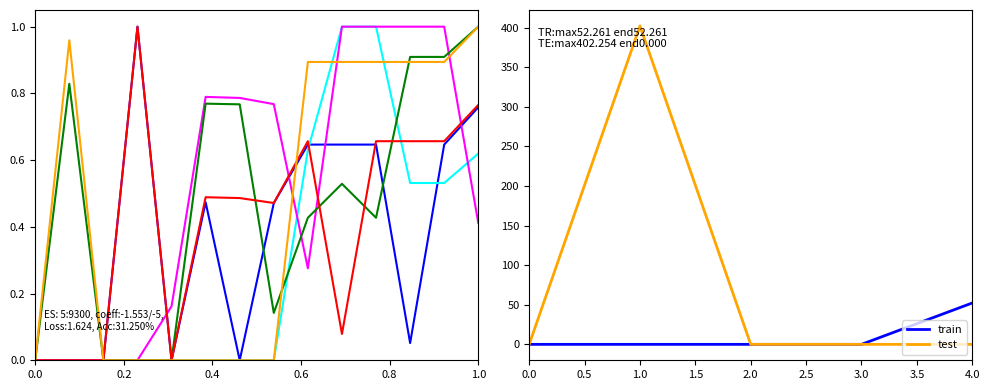

Is the value of train at 0.0 greater than the value of test at 1.0?

No